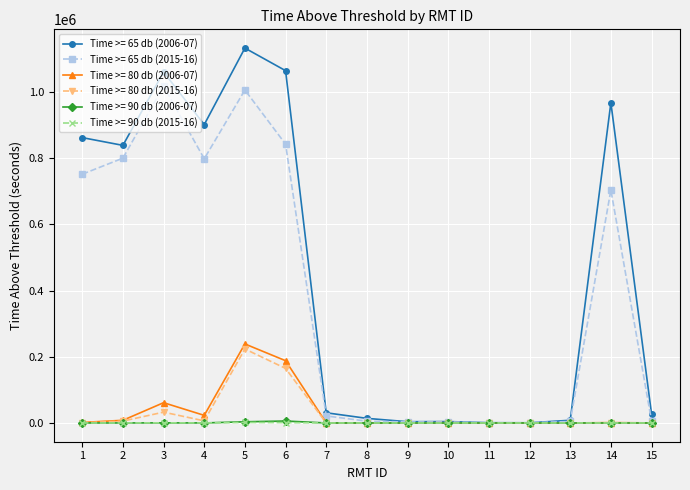

Which series changed the most between 4 and 15?

Time >= 65 db (2006-07)